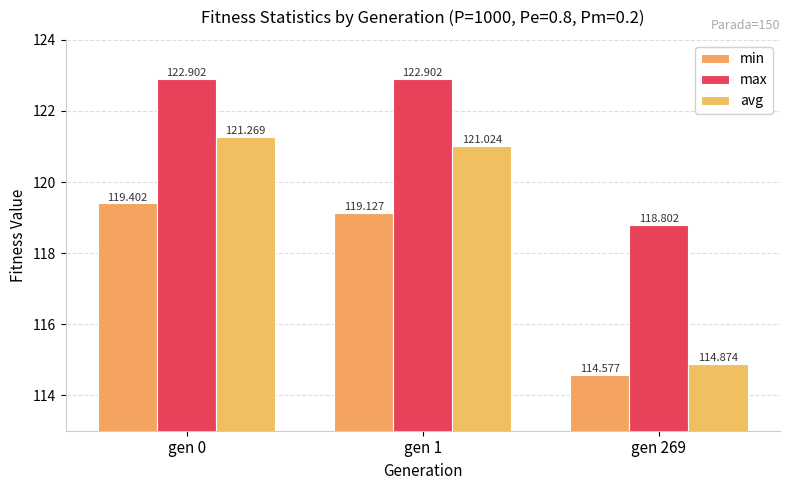

Which series changed the most between gen 1 and gen 269?

avg